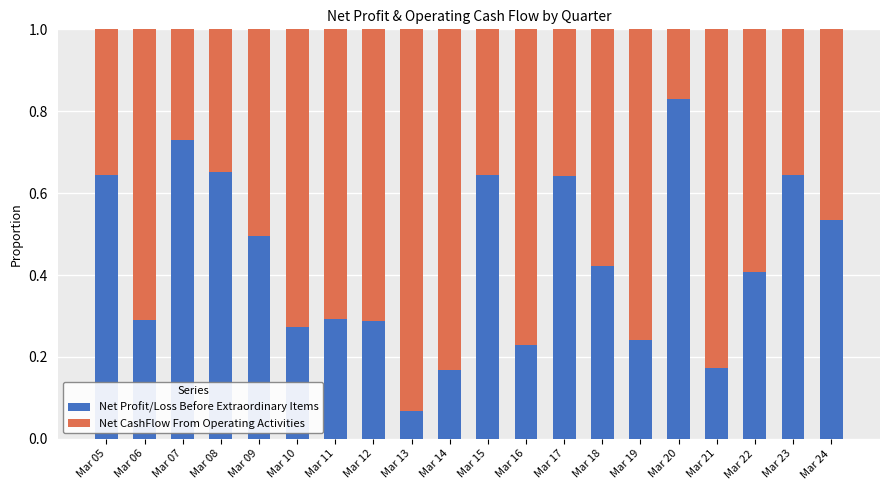

What is the total value across all series at Mar 20?

1.0